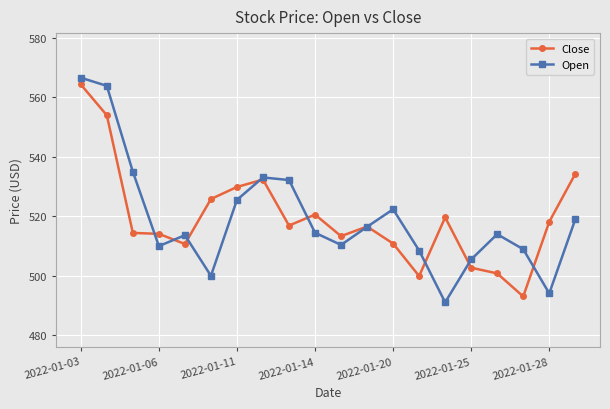

True or false: Close has more than 2 interior local peaks.

True